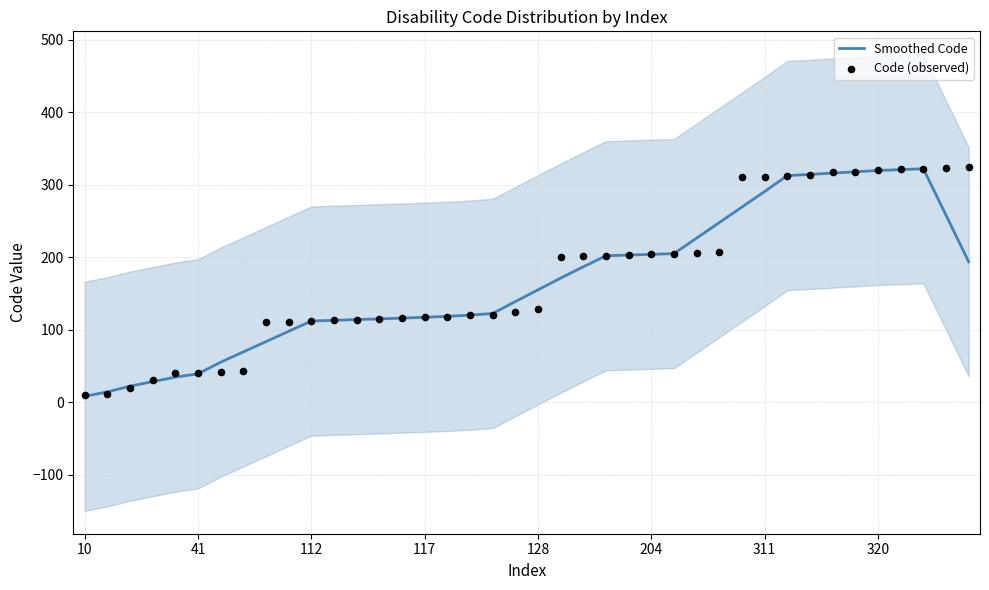

Is the value of Smoothed Code at 19 greater than the value of Code (observed) at 21?

No